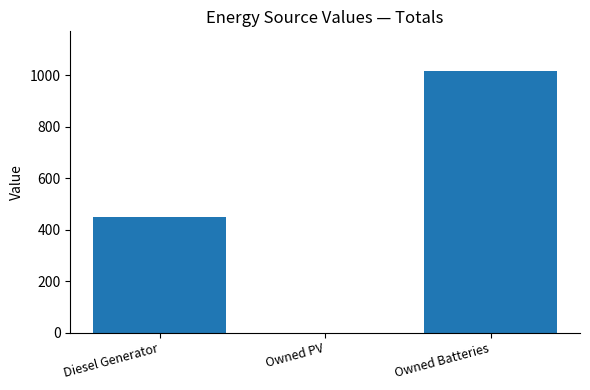

What is the maximum value shown in the chart?

1017